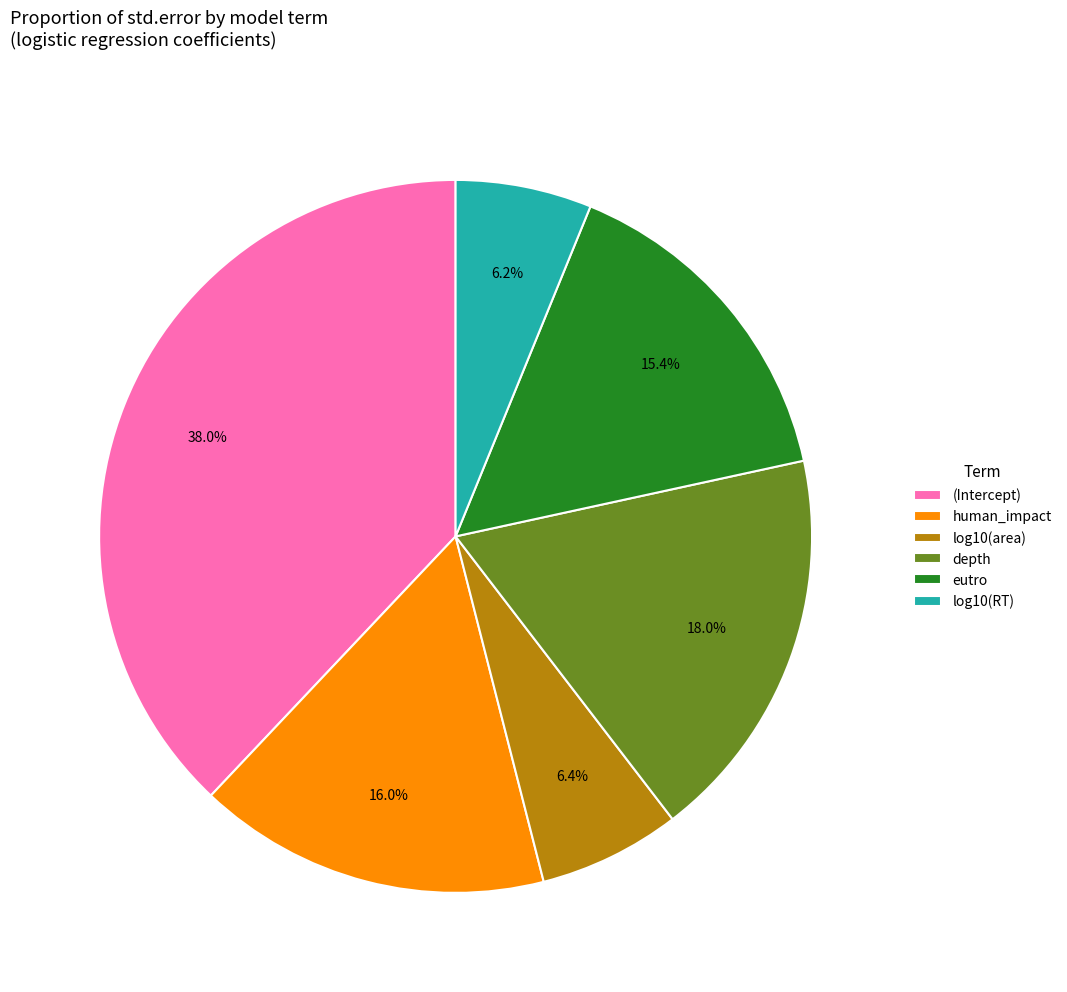

Is human_impact the majority of the pie?

No